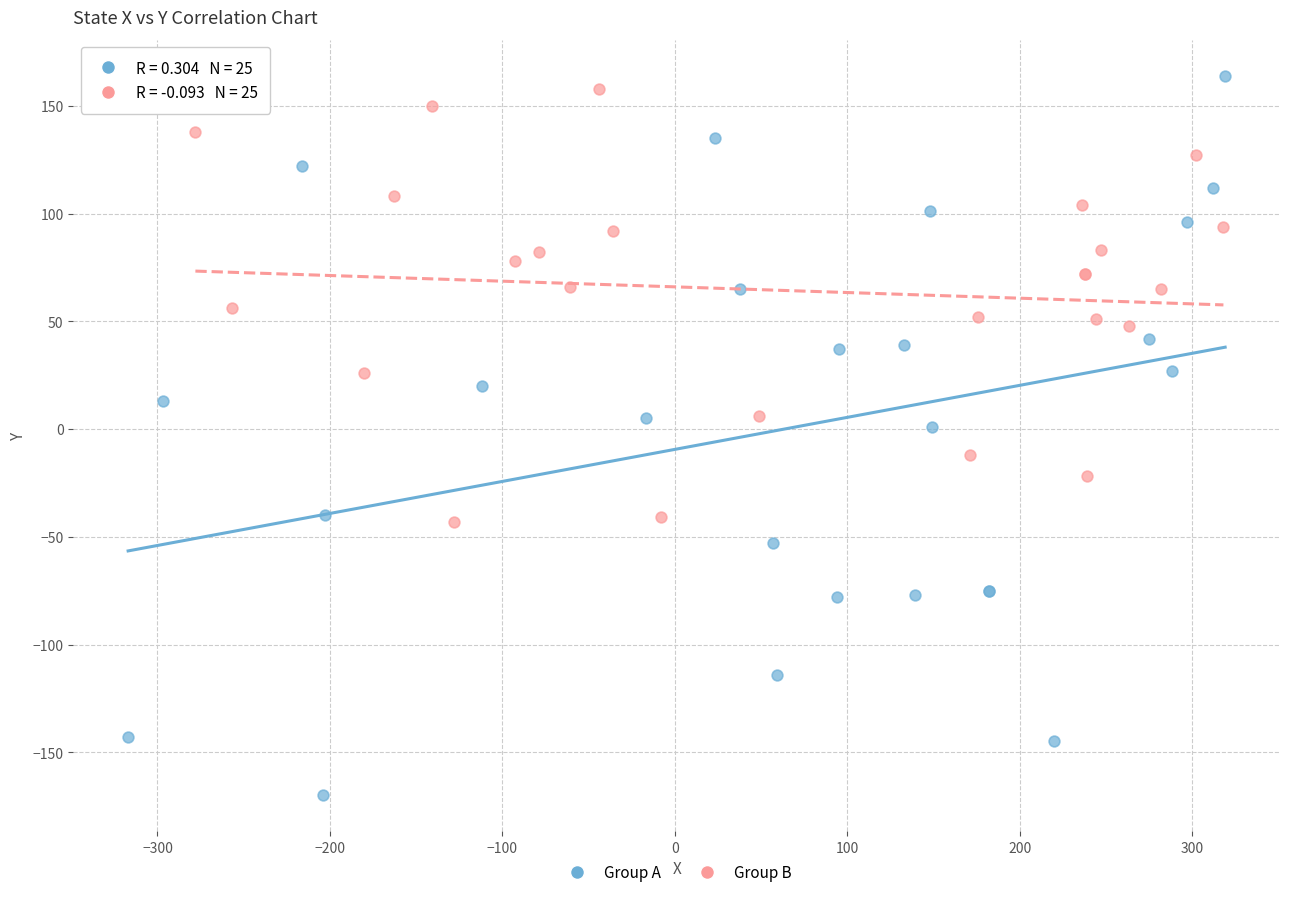

Which series contains the lowest Y value?

Group A